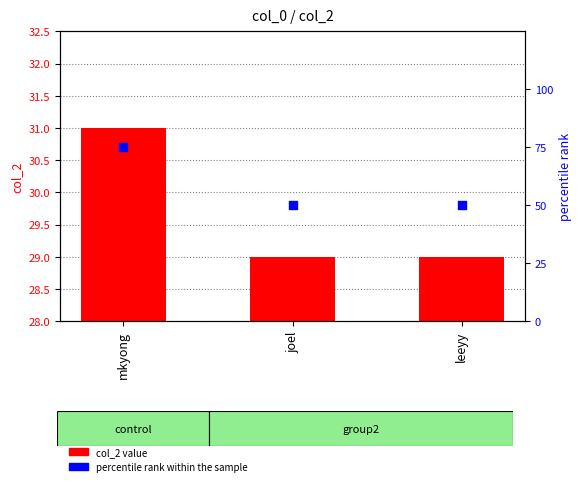

Is the value of col_2 value at mkyong greater than the value of percentile rank within the sample at mkyong?

No